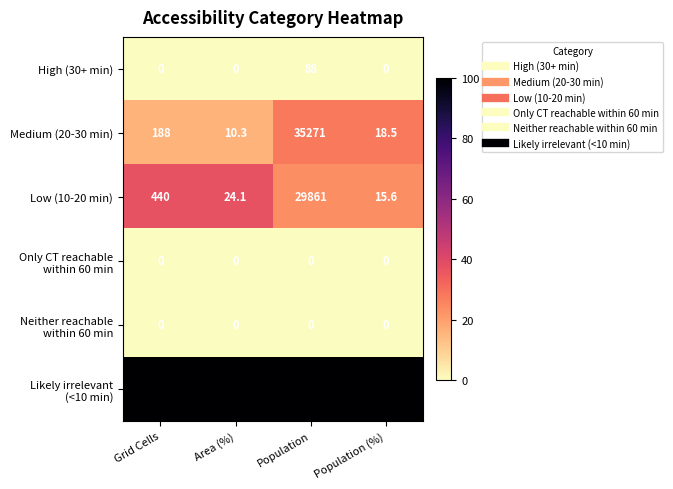

What value does the Medium (20-30 min) series have at Grid Cells?

188.0